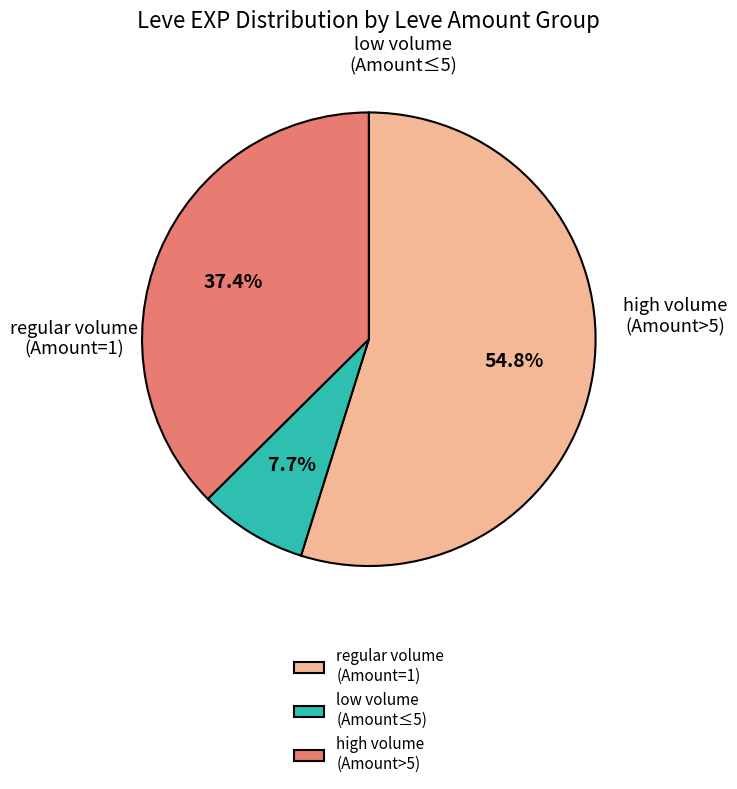

How many slices are in this pie chart?

3